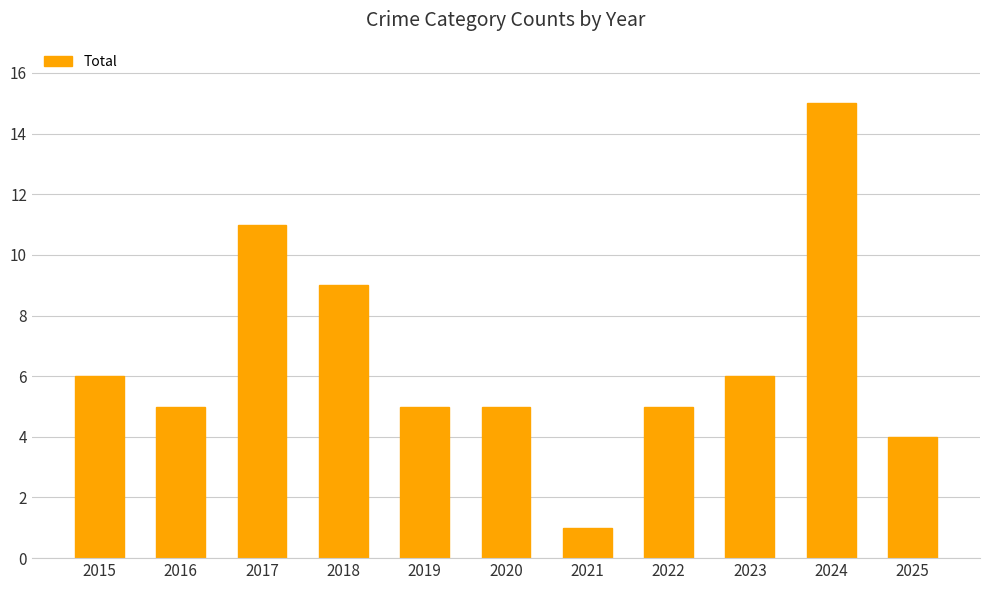

What is the value of the 9th bar from the left?

6